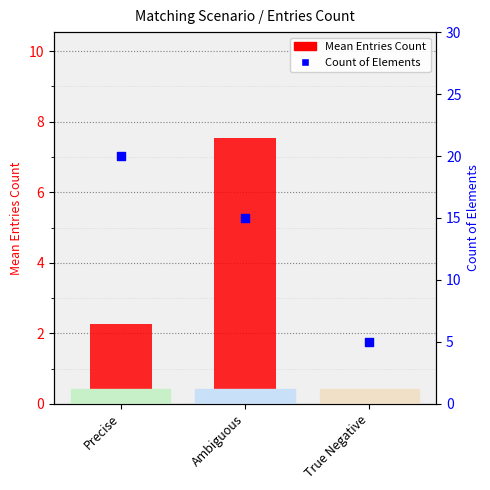

Which series reaches the minimum Y coordinate?

Mean Entries Count